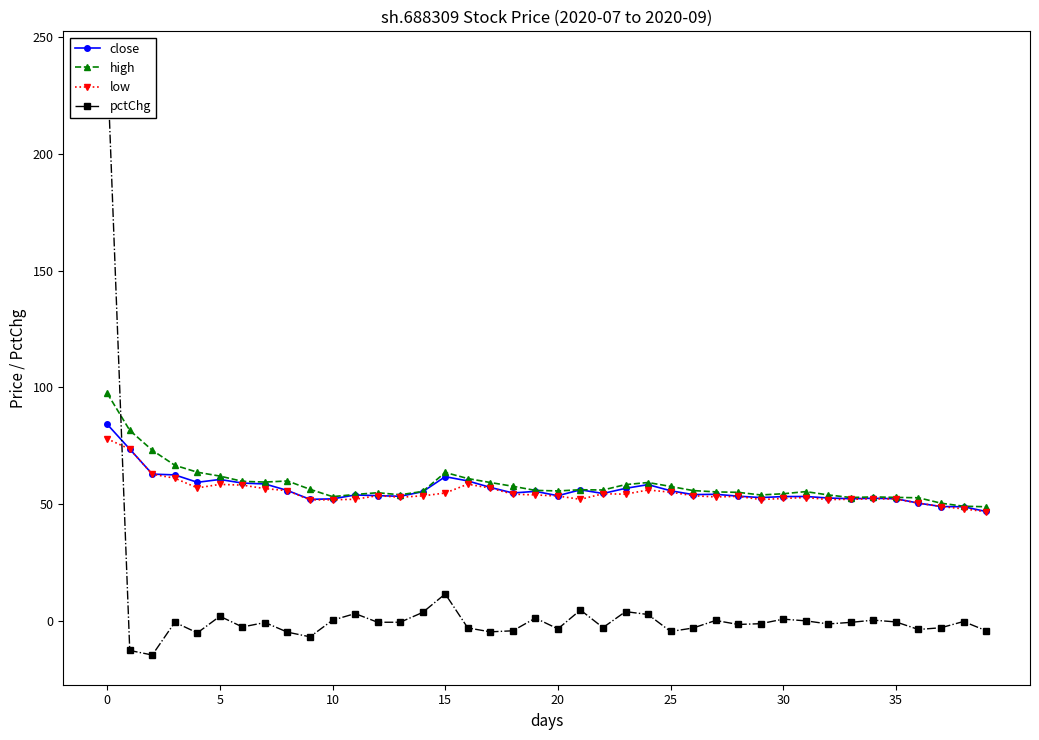

What is the lowest value of the pctChg series?

-14.6